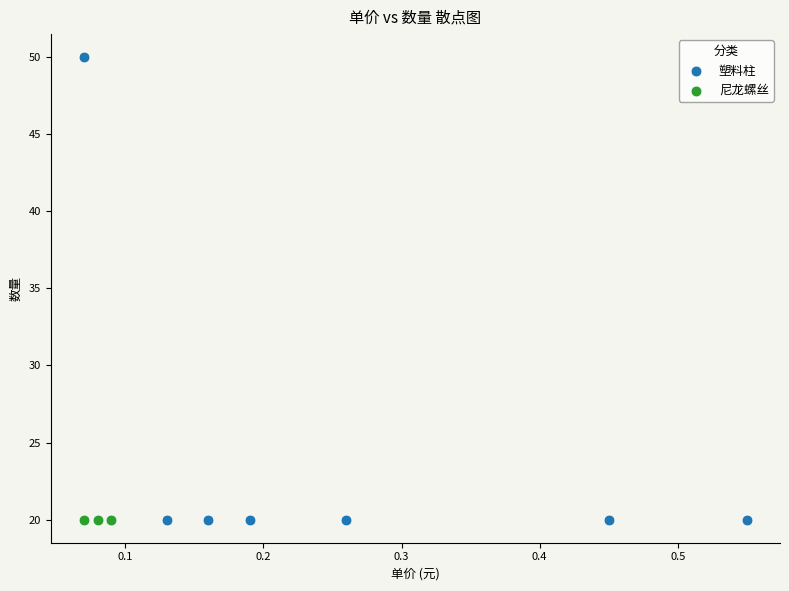

Which series contains the highest Y value?

塑料柱